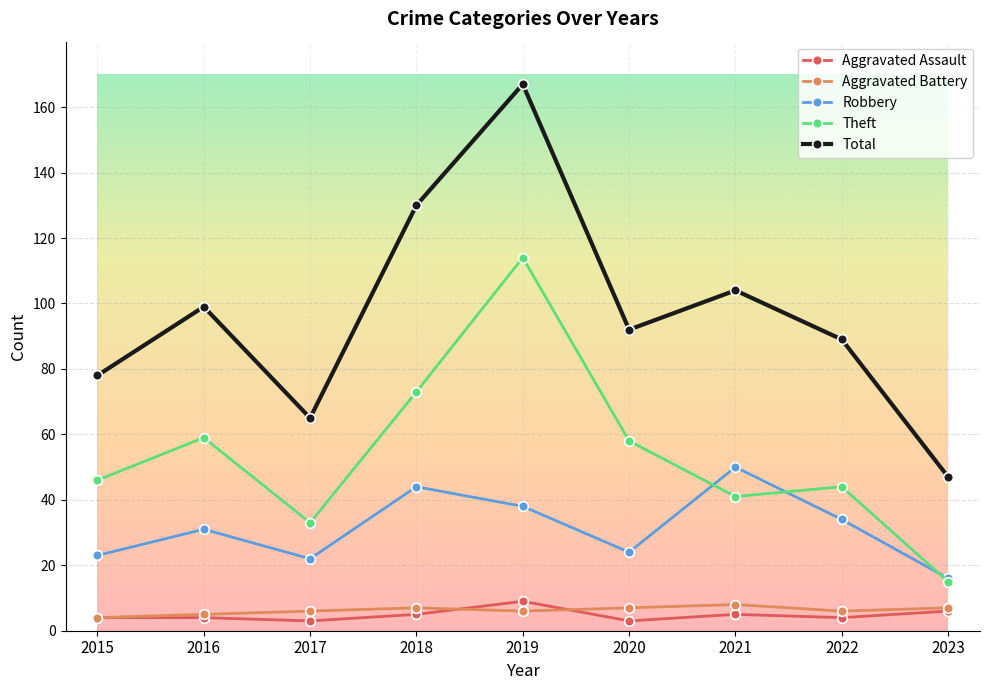

What is the lowest value of the Theft series?

15